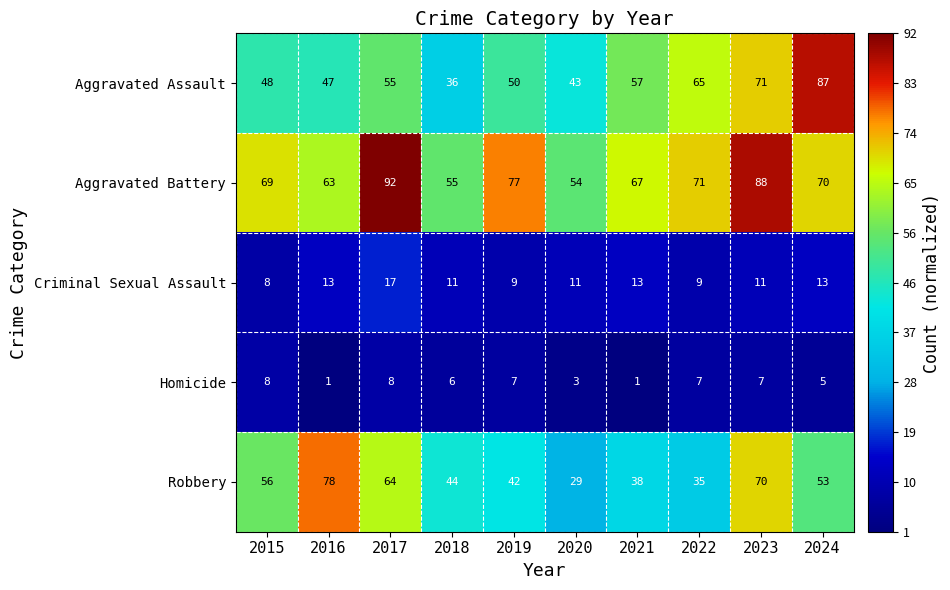

What is the difference between the second highest and minimum values in the Homicide series?

7